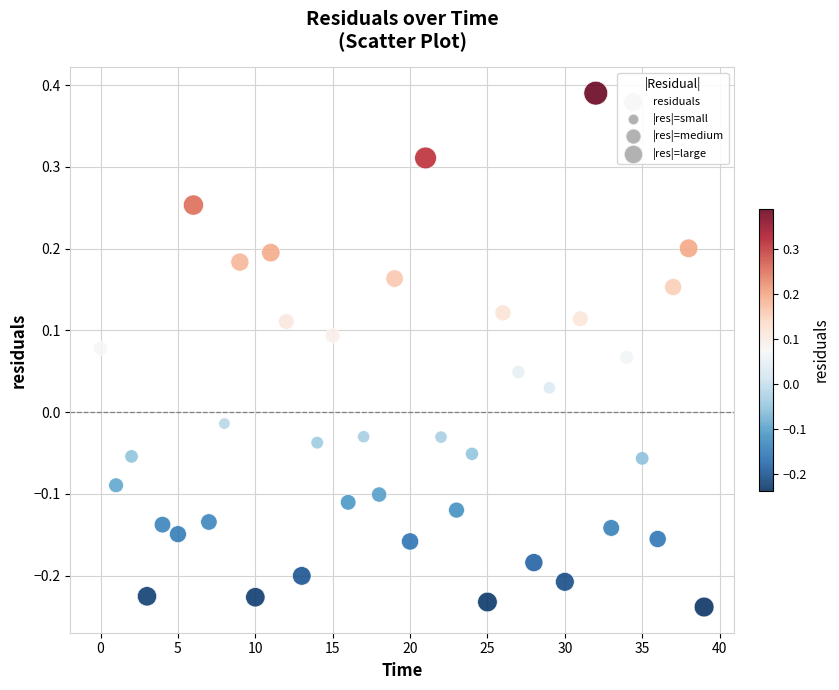

What is the range of Y values (max minus min)?

0.6